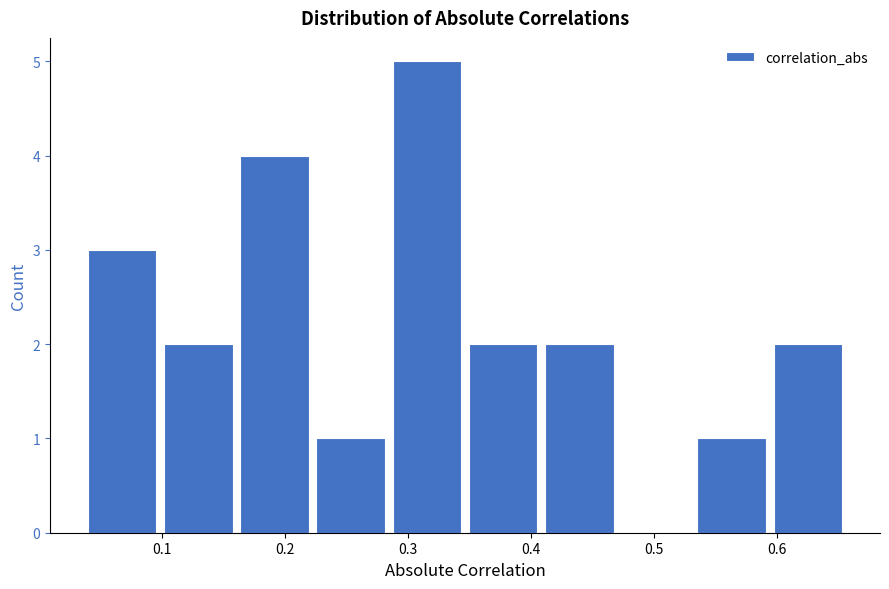

Which range on the x-axis has the tallest bar?

0.28 to 0.35